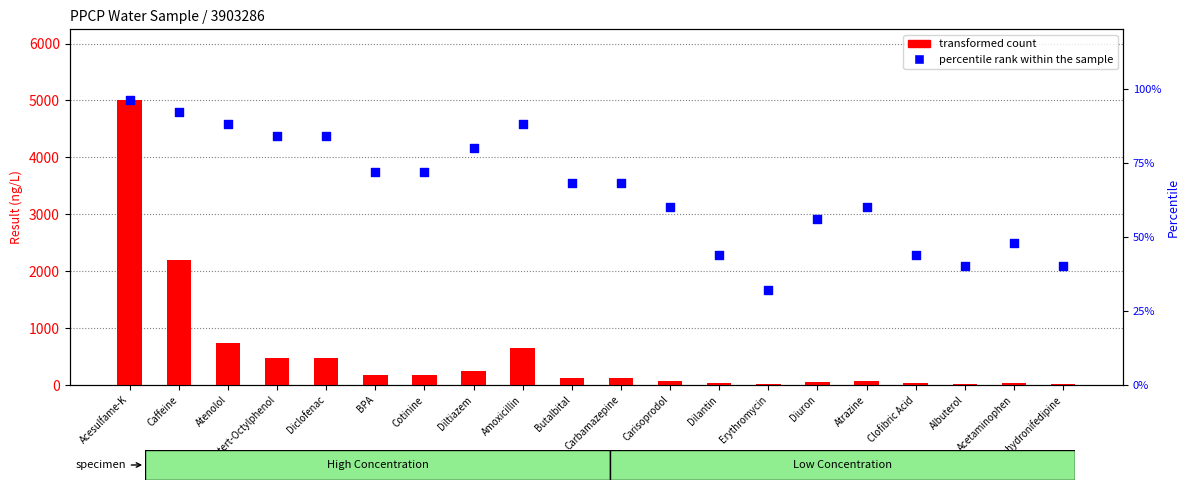

Is the value of transformed count at Acesulfame-K greater than the value of percentile rank within the sample at Diuron?

Yes